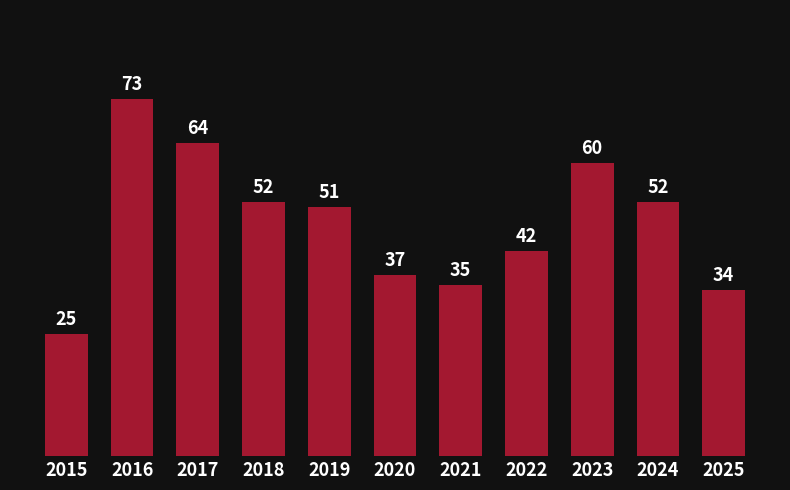

The chart shows a value of 34 at 2025. True or false?

True